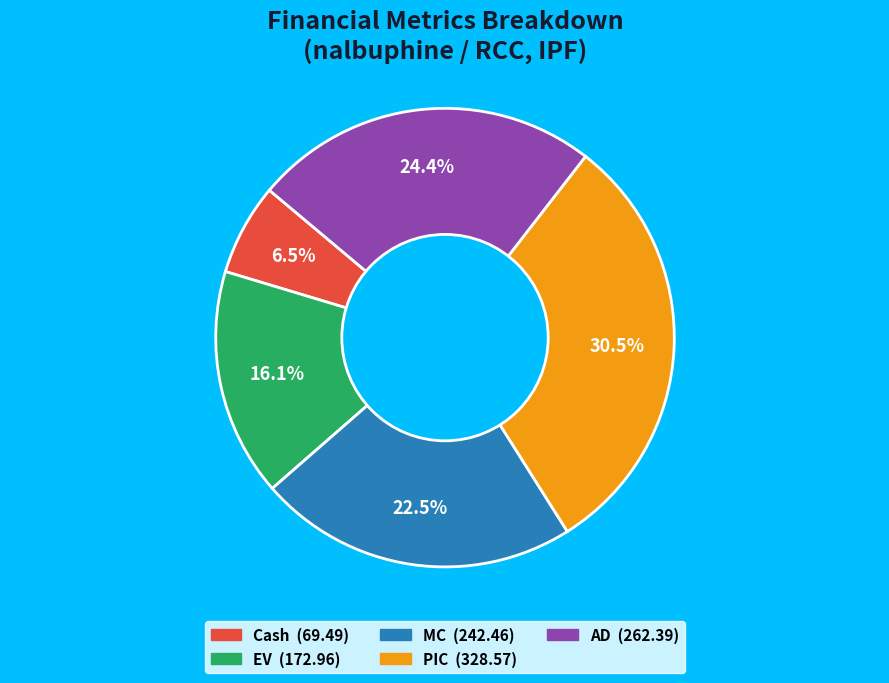

How many slices are in this pie chart?

5